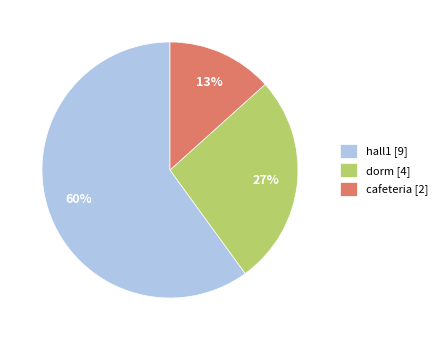

True or false: cafeteria [2] accounts for 26% of the total.

False